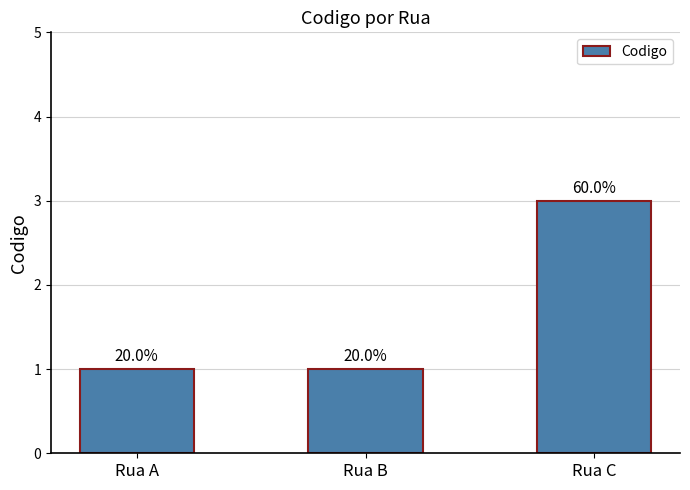

List the labels in order of value, smallest first.

Rua A, Rua B, Rua C